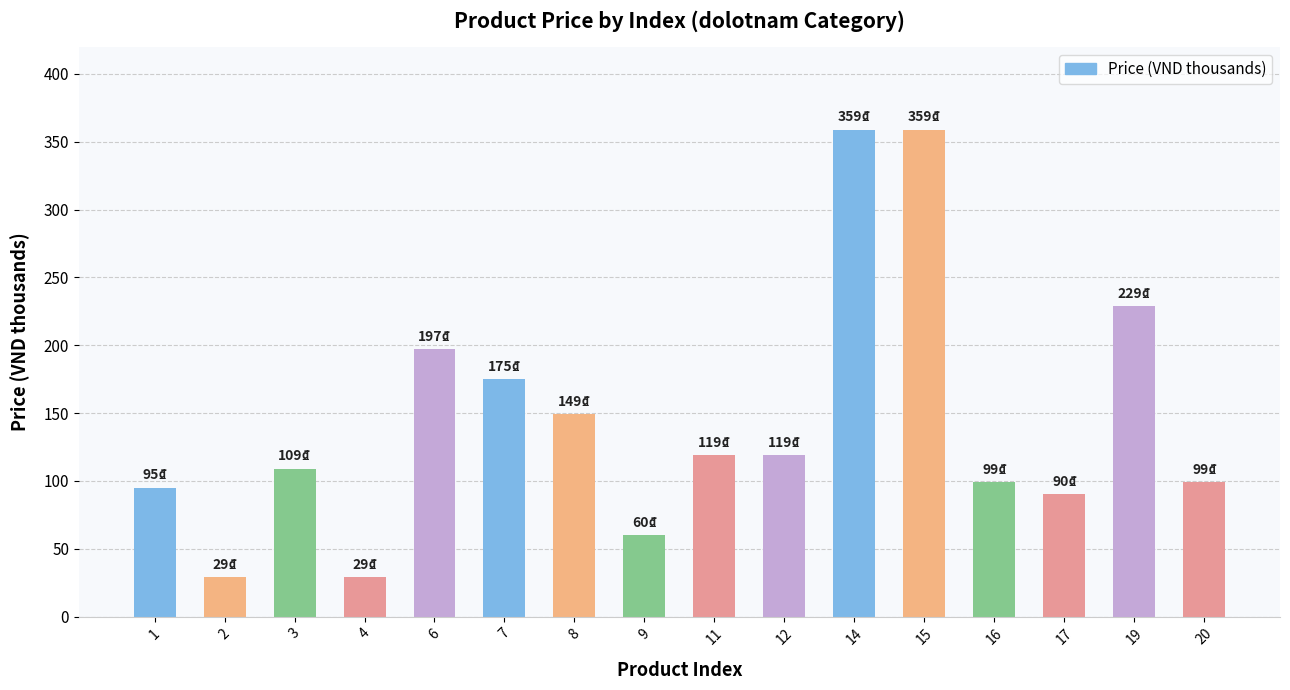

How many data points are less than 119?

8